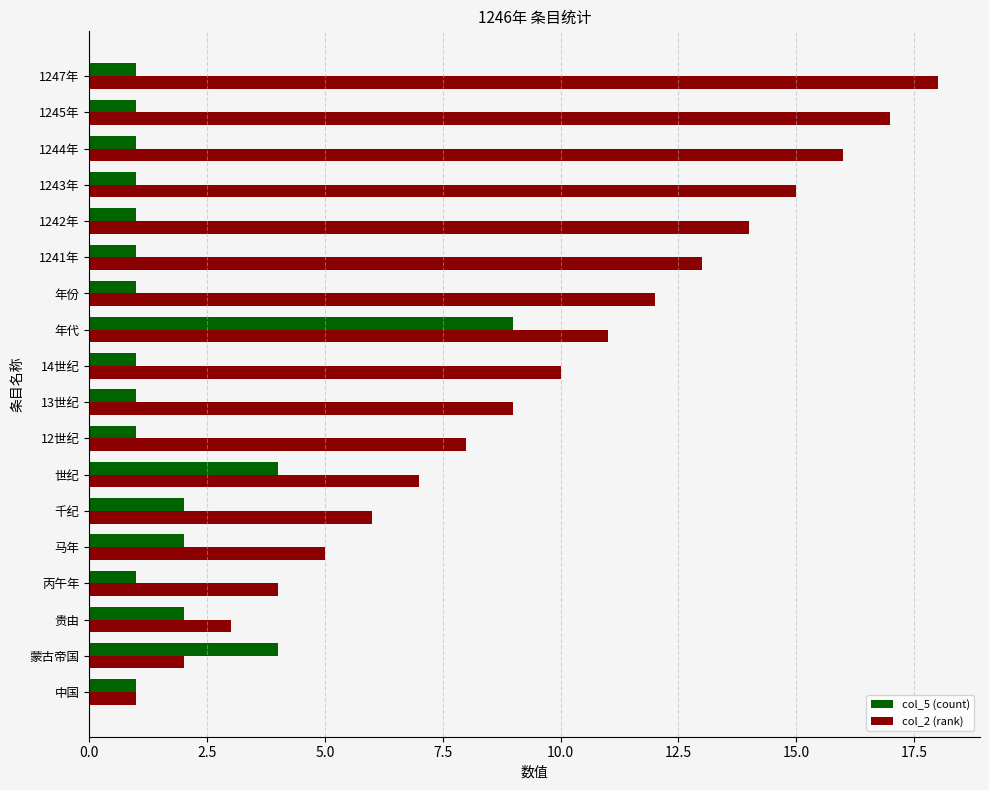

List the series in order of their overall mean, highest first.

col_2 (rank), col_5 (count)